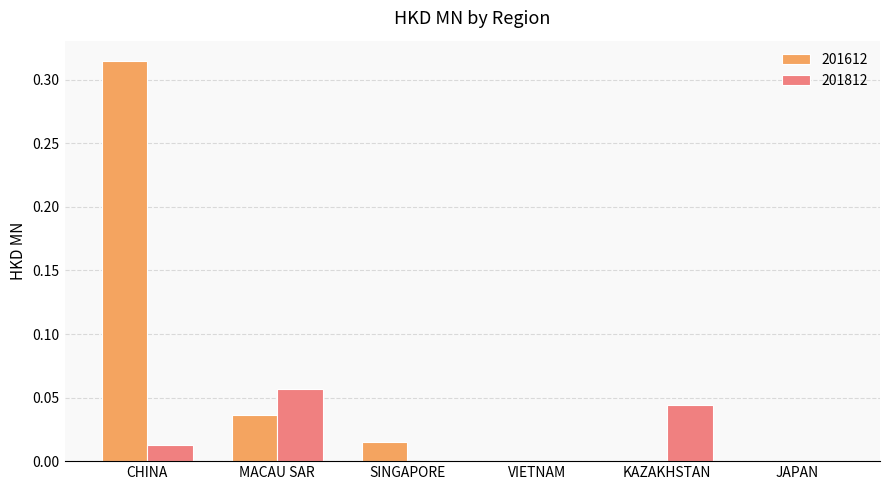

Which category has the highest value in the 201612 series?

CHINA